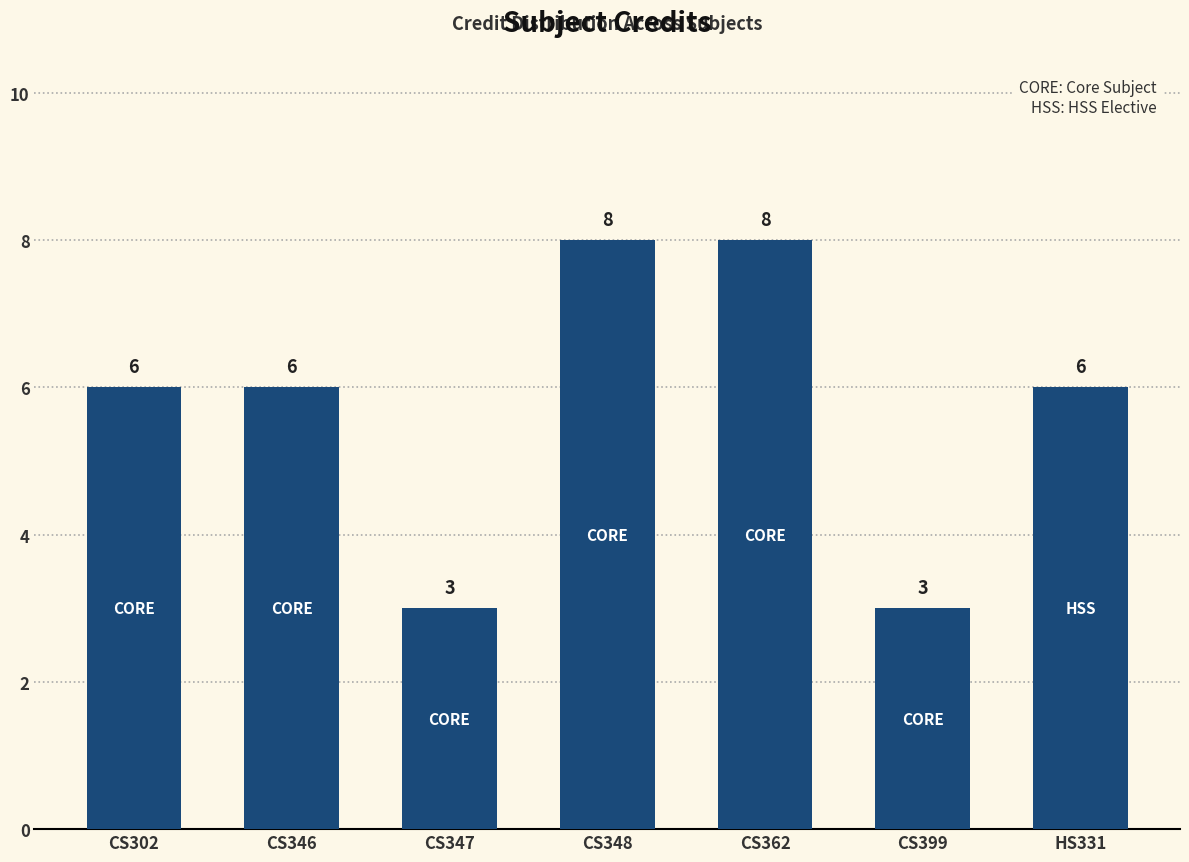

What is the maximum value shown in the chart?

8